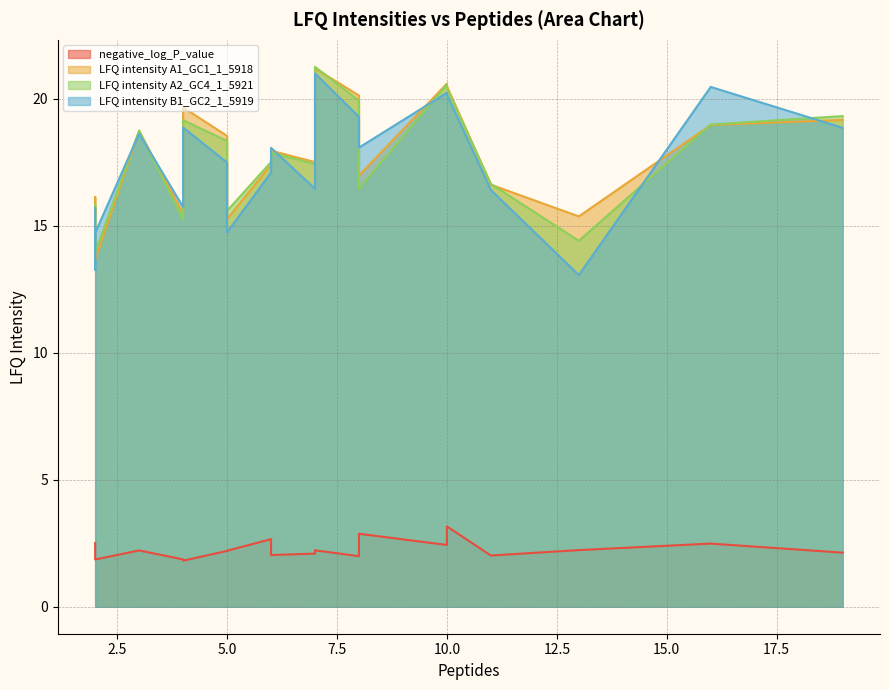

How many intersections are there between LFQ intensity A1_GC1_1_5918 and LFQ intensity A2_GC4_1_5921?

12